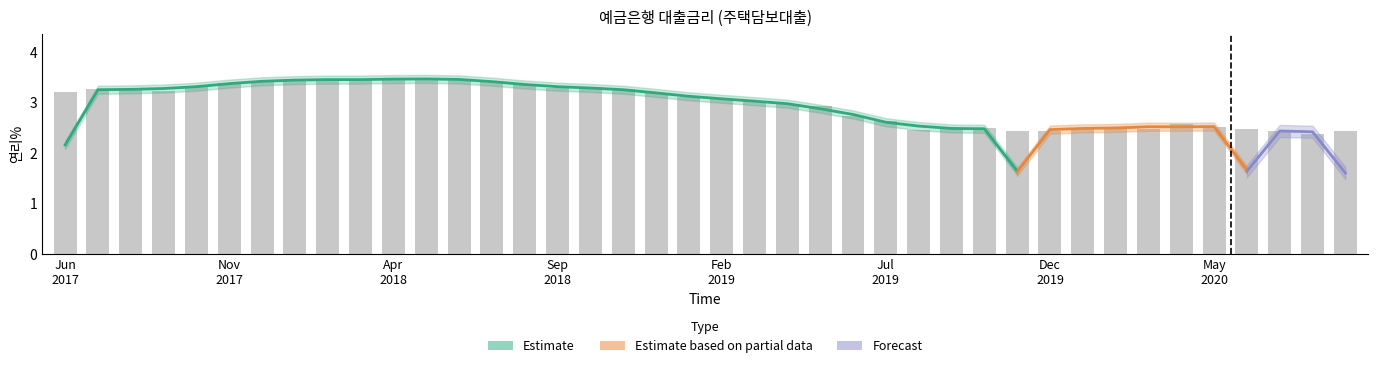

Rank the categories by value from lowest to highest.

202008, 202009, 201911, 201912, 202007, 201908, 202003, 202006, 201910, 201909, 202001, 202002, 202005, 202004, 201907, 201906, 201905, 201904, 201903, 201902, 201901, 201812, 201706, 201709, 201707, 201708, 201811, 201809, 201810, 201710, 201808, 201711, 201712, 201807, 201803, 201802, 201806, 201801, 201804, 201805